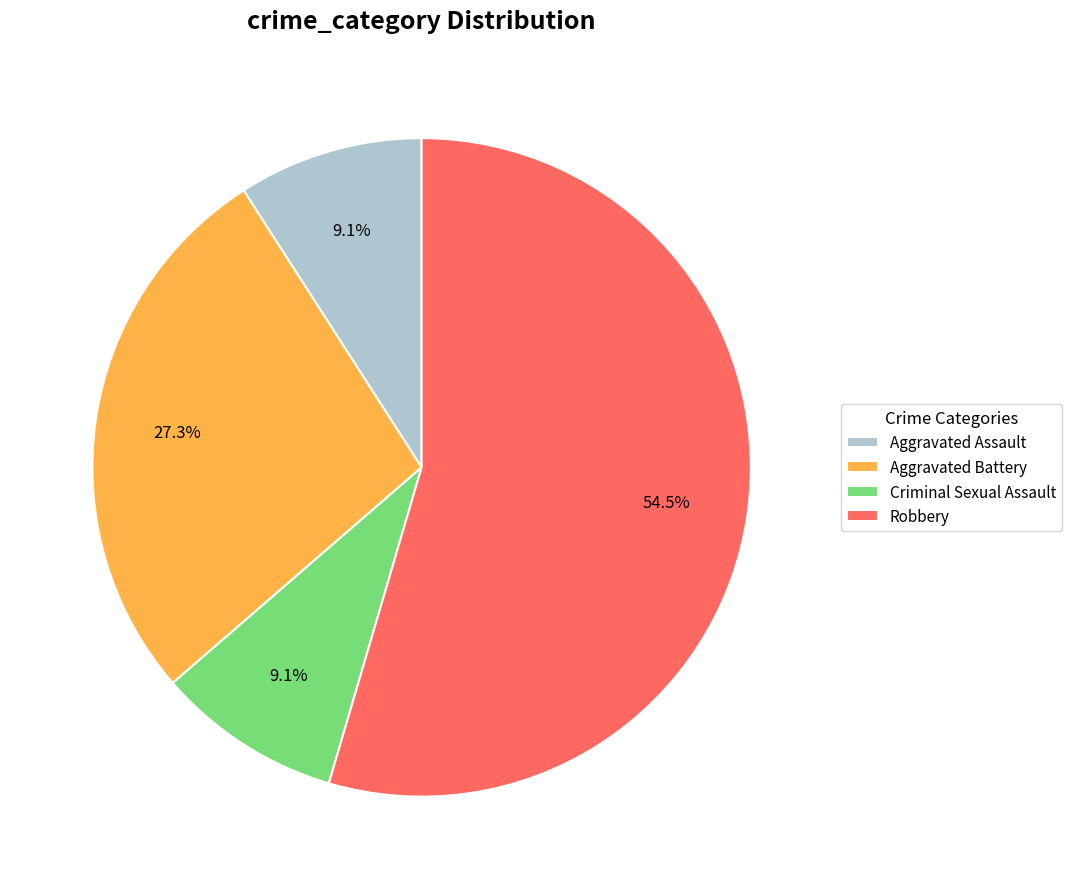

Approximately how many times larger is the value at Aggravated Battery compared to Criminal Sexual Assault?

3.0